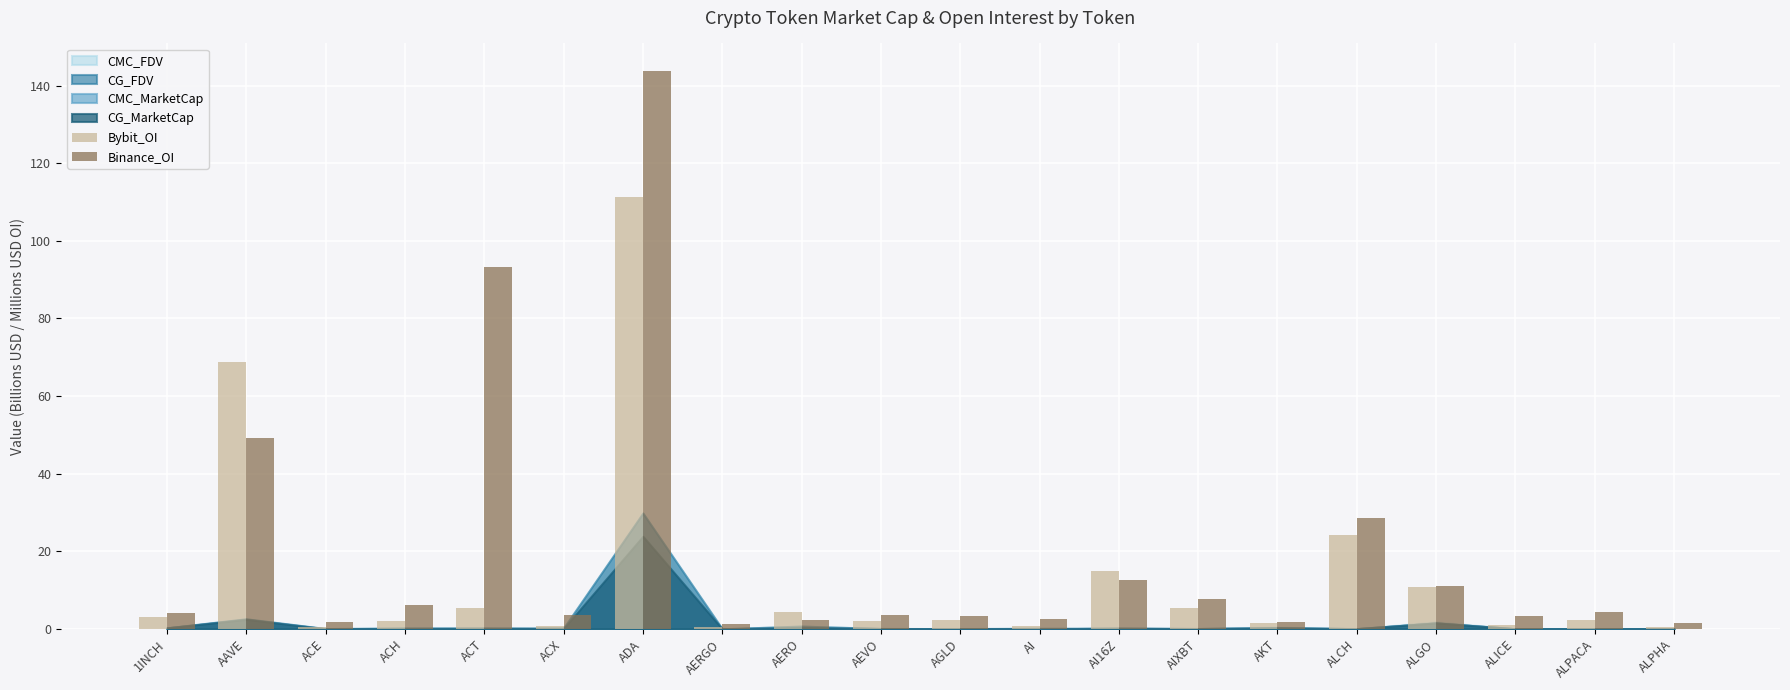

What is the total value across all series at ALPACA?

6.4